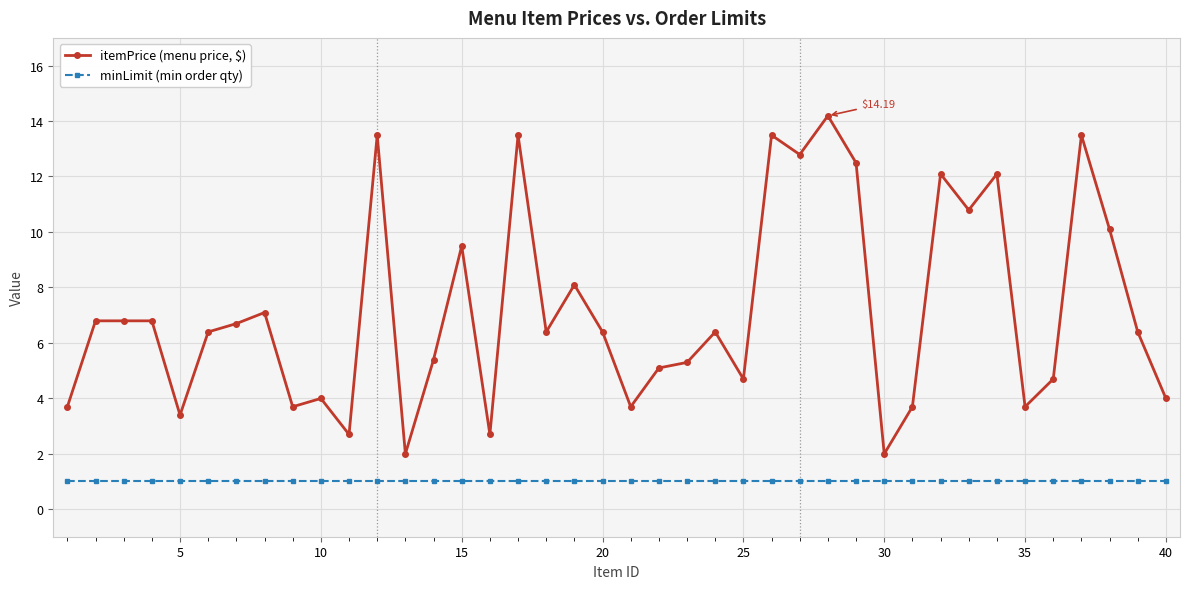

Reading left to right, transcribe all the data shown in this chart.

itemPrice (menu price, $): 3.7	6.8	6.8	6.8	3.4	6.4	6.7	7.1	3.7	4.0	2.7	13.5	2.0	5.4	9.5	2.7	13.5	6.4	8.1	6.4	3.7	5.1	5.3	6.4	4.7	13.5	12.8	14.2	12.5	2.0	3.7	12.1	10.8	12.1	3.7	4.7	13.5	10.1	6.4	4.0
minLimit (min order qty): 1.0	1.0	1.0	1.0	1.0	1.0	1.0	1.0	1.0	1.0	1.0	1.0	1.0	1.0	1.0	1.0	1.0	1.0	1.0	1.0	1.0	1.0	1.0	1.0	1.0	1.0	1.0	1.0	1.0	1.0	1.0	1.0	1.0	1.0	1.0	1.0	1.0	1.0	1.0	1.0